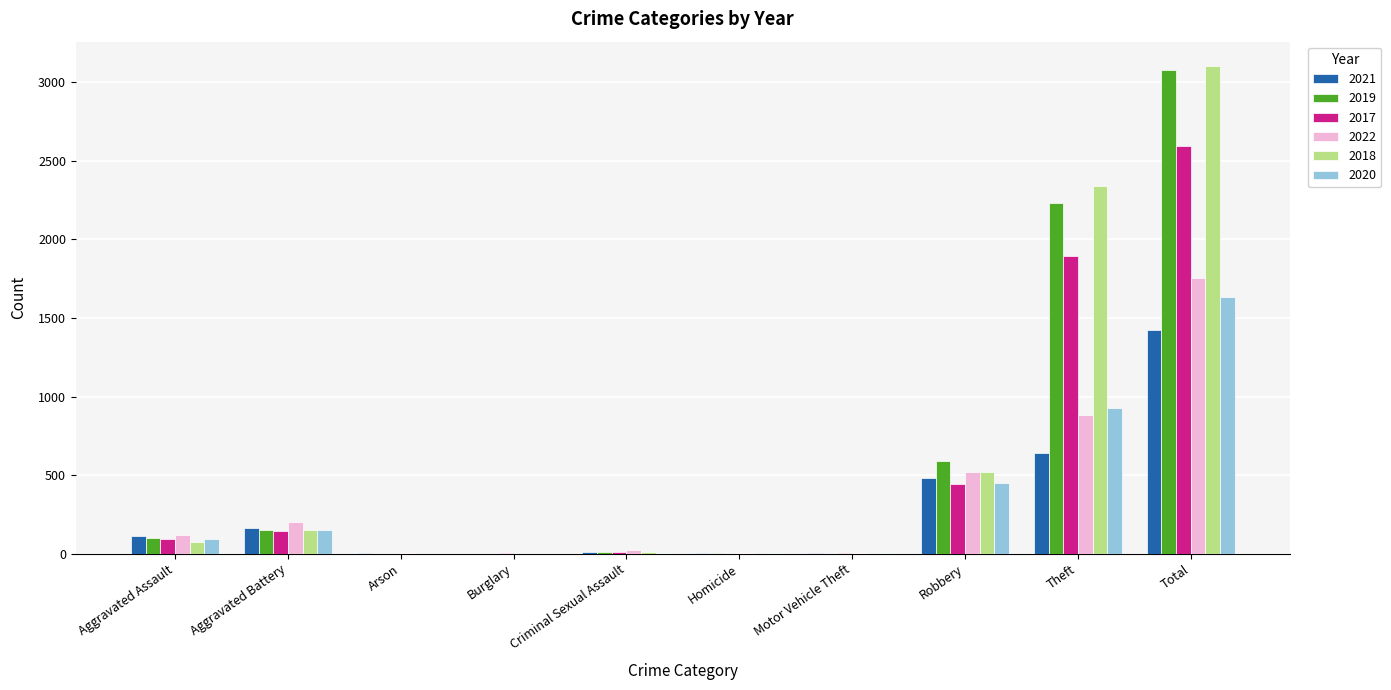

What is the total value across all series at Total?

13588